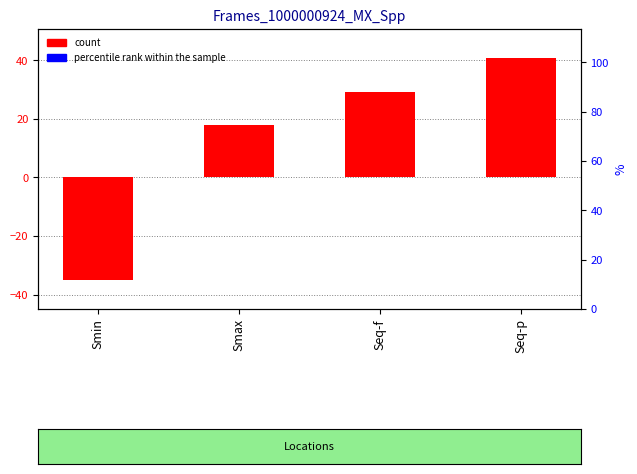

At which category is the sum across all series the highest?

Seq-p